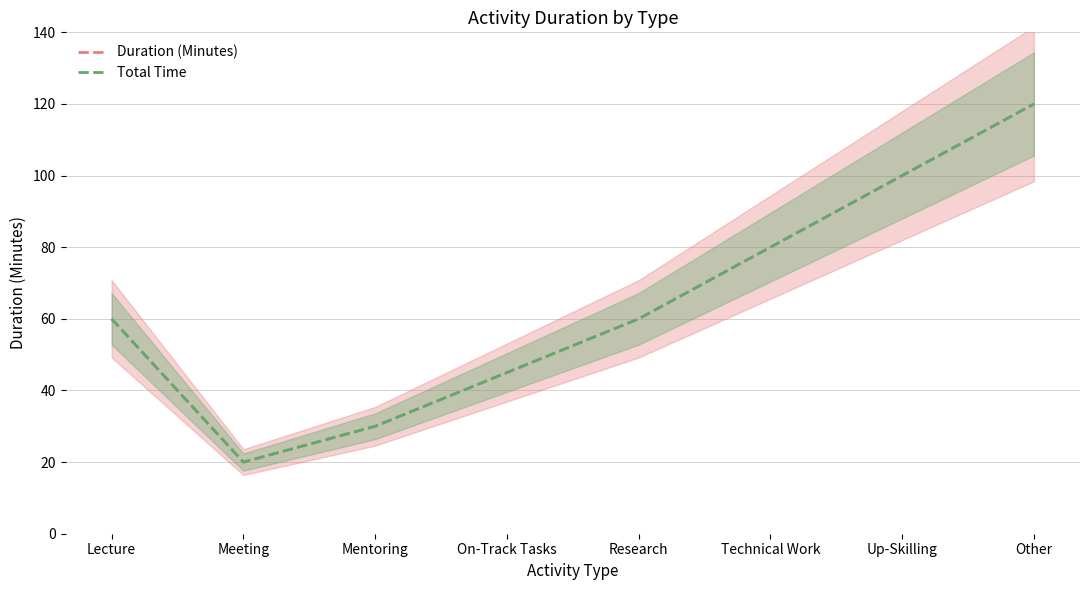

What is the minimum value for Duration (Minutes)?

20